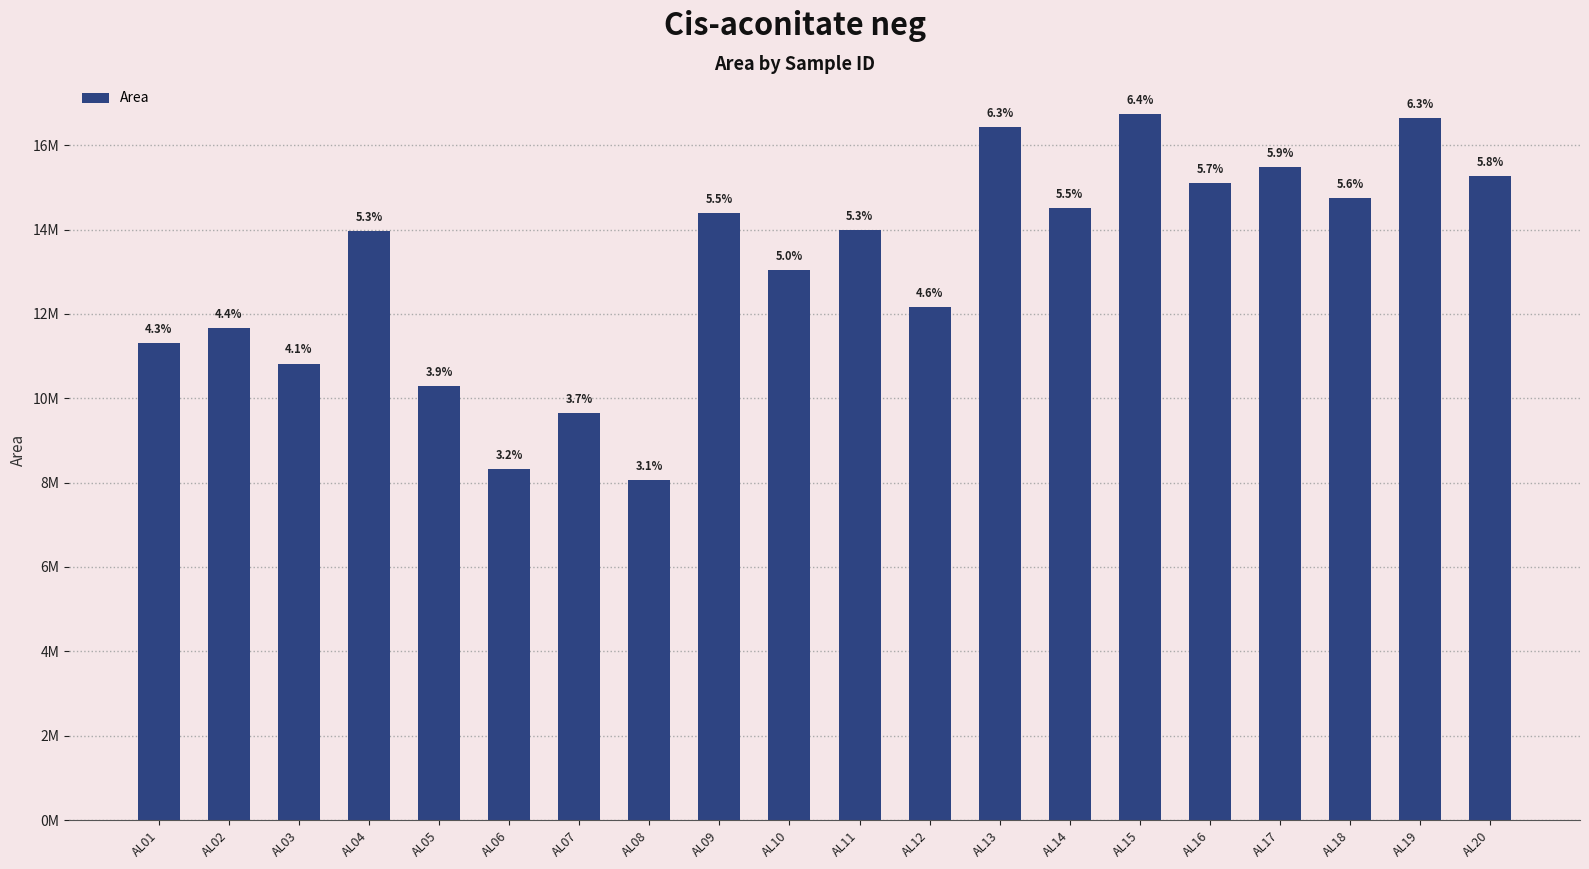

Which label corresponds to the largest value in the chart?

AL15